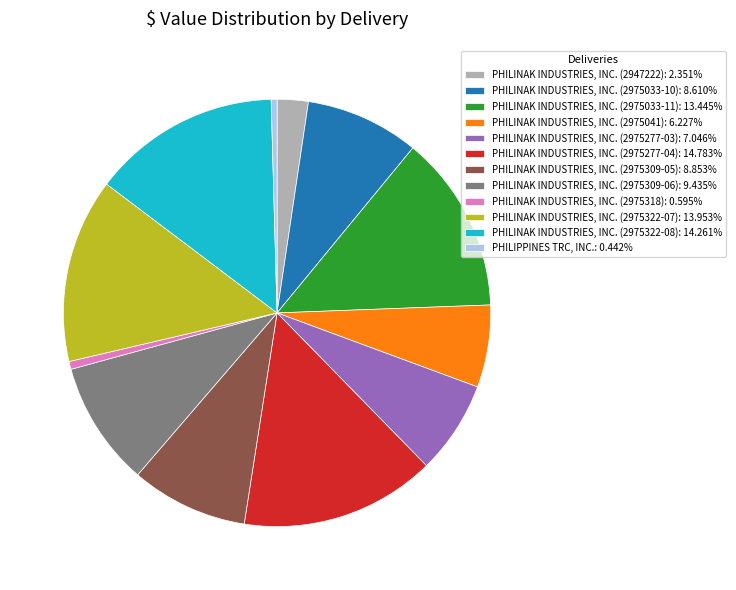

Is it true that PHILINAK INDUSTRIES, INC. (2975033-10) is 9% of the pie?

True